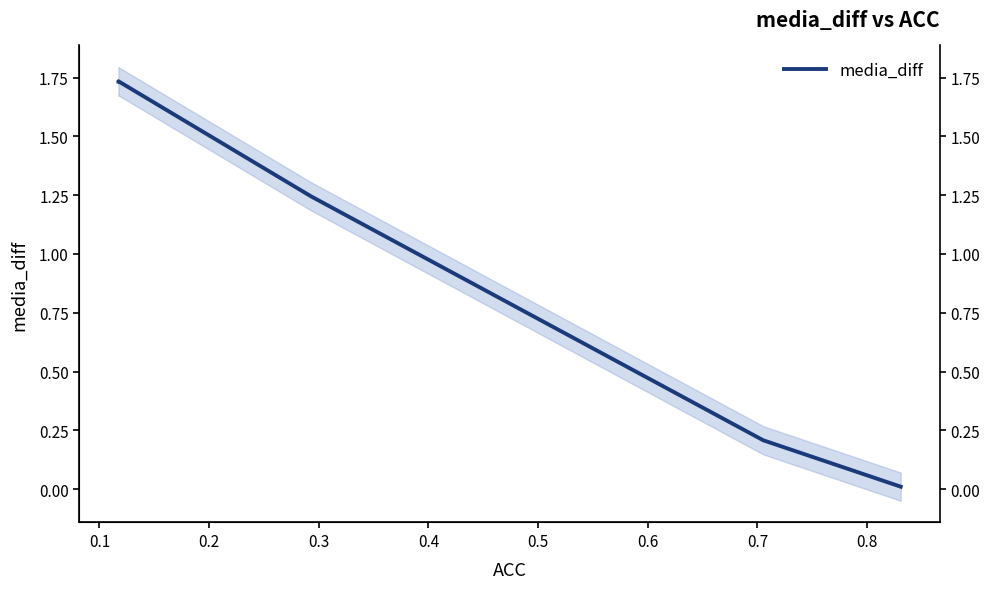

Does the chart have visible grid lines?

No